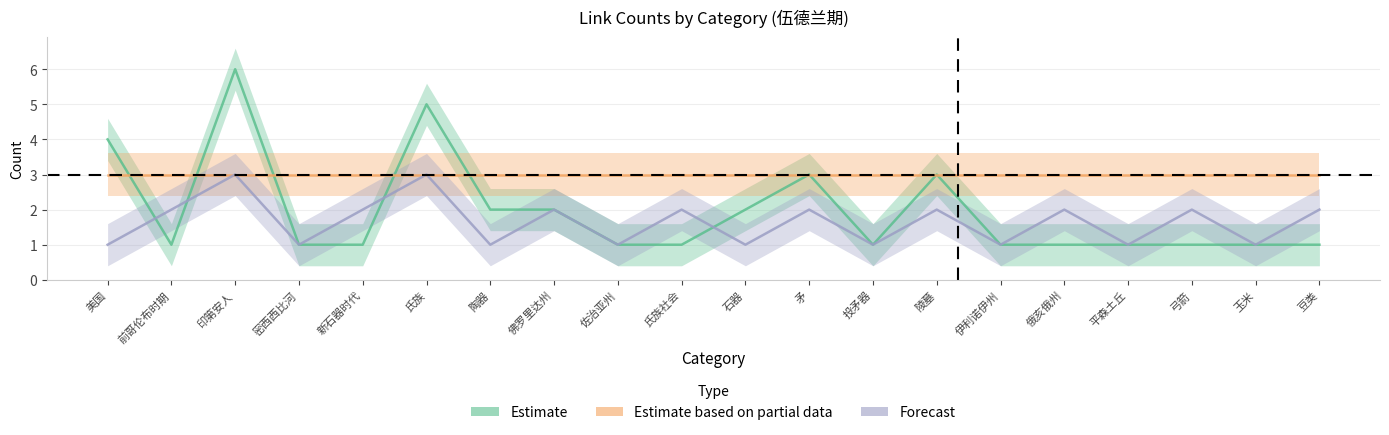

Reading left to right, what are all the values shown in this chart?

Estimate: 美国=4	前哥伦布时期=1	印第安人=6	密西西比河=1	新石器时代=1	氏族=5	陶器=2	佛罗里达州=2	佐治亚州=1	氏族社会=1	石器=2	矛=3	投矛器=1	陵墓=3	伊利诺伊州=1	俄亥俄州=1	平森土丘=1	弓箭=1	玉米=1	豆类=1
Forecast: 美国=1	前哥伦布时期=2	印第安人=3	密西西比河=1	新石器时代=2	氏族=3	陶器=1	佛罗里达州=2	佐治亚州=1	氏族社会=2	石器=1	矛=2	投矛器=1	陵墓=2	伊利诺伊州=1	俄亥俄州=2	平森土丘=1	弓箭=2	玉米=1	豆类=2